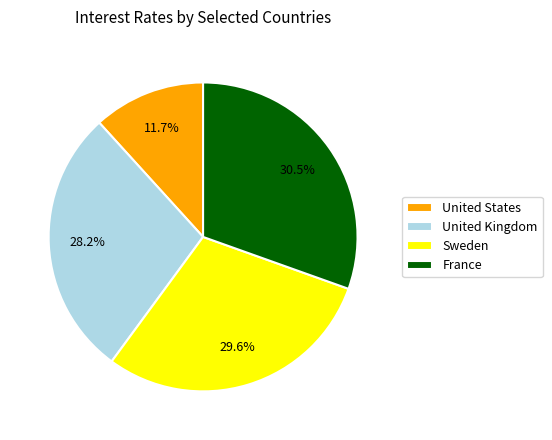

What is the largest slice in the pie chart?

France